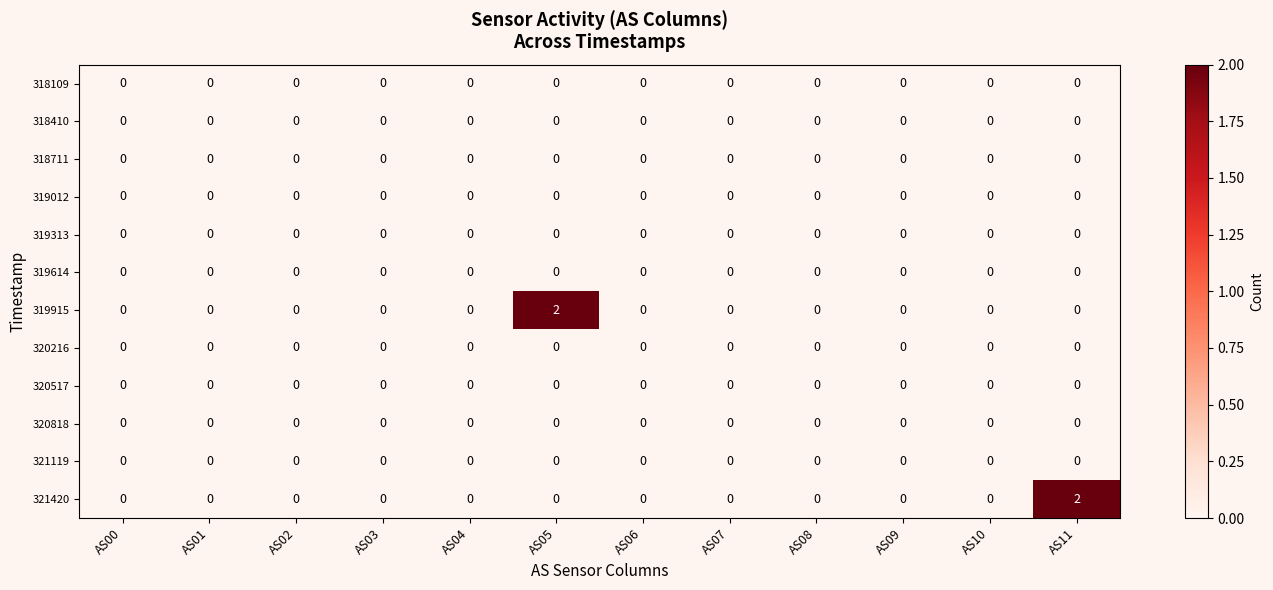

True or false: 320216 has a value of 0 at AS03.

True